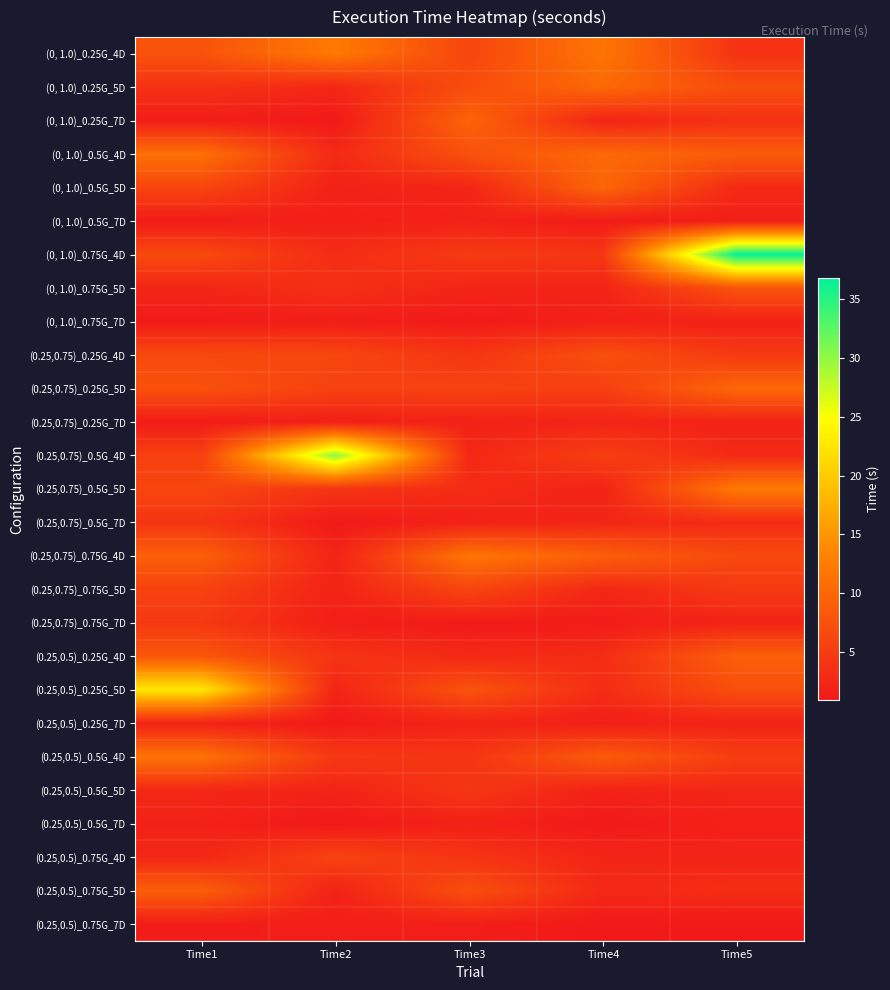

Which series has the largest total across all categories?

(0, 1.0)_0.75G_4D